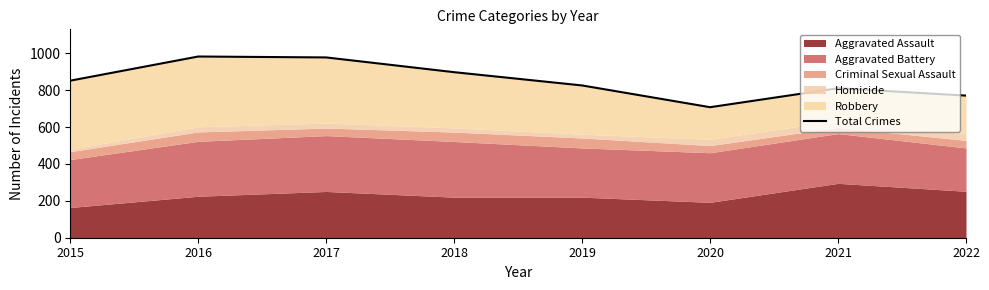

What is the maximum value shown in the chart?

983